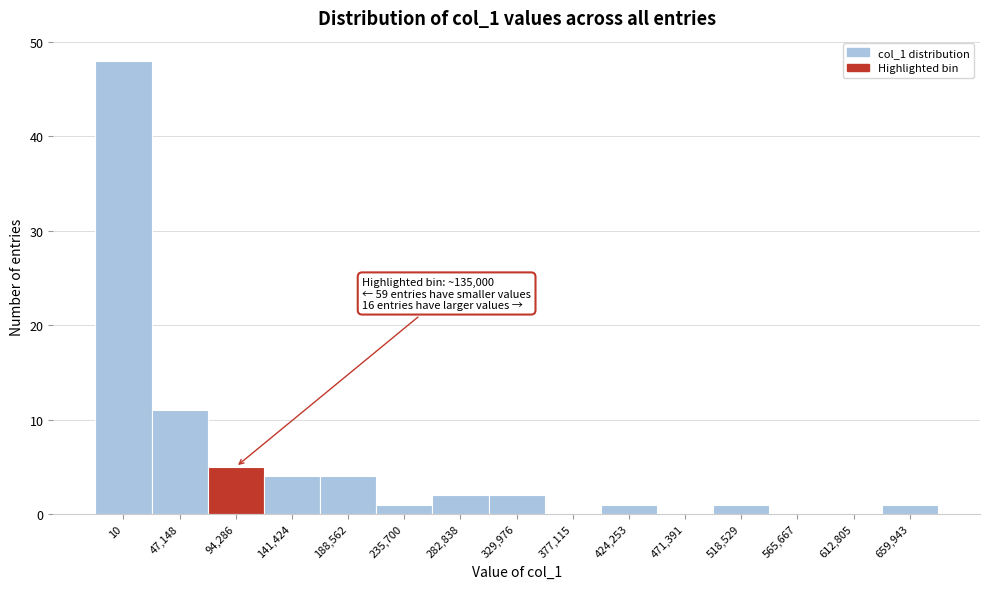

Reading left to right, what are all the values shown in this chart?

10=48	47,148=11	94,286=5	141,424=4	188,562=4	235,700=1	282,838=2	329,976=2	377,115=0	424,253=1	471,391=0	518,529=1	565,667=0	612,805=0	659,943=1